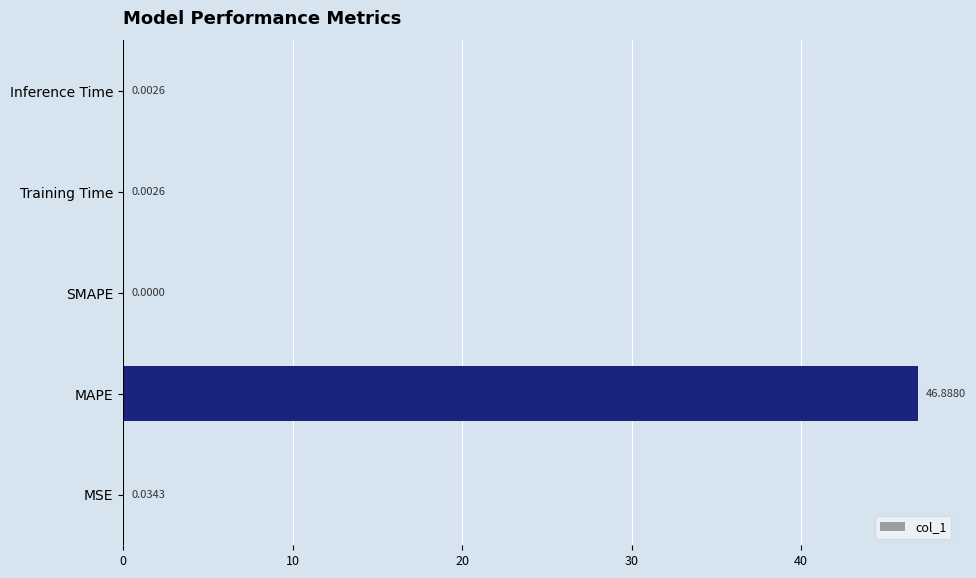

What is the sum of the values at MAPE and Inference Time?

46.9